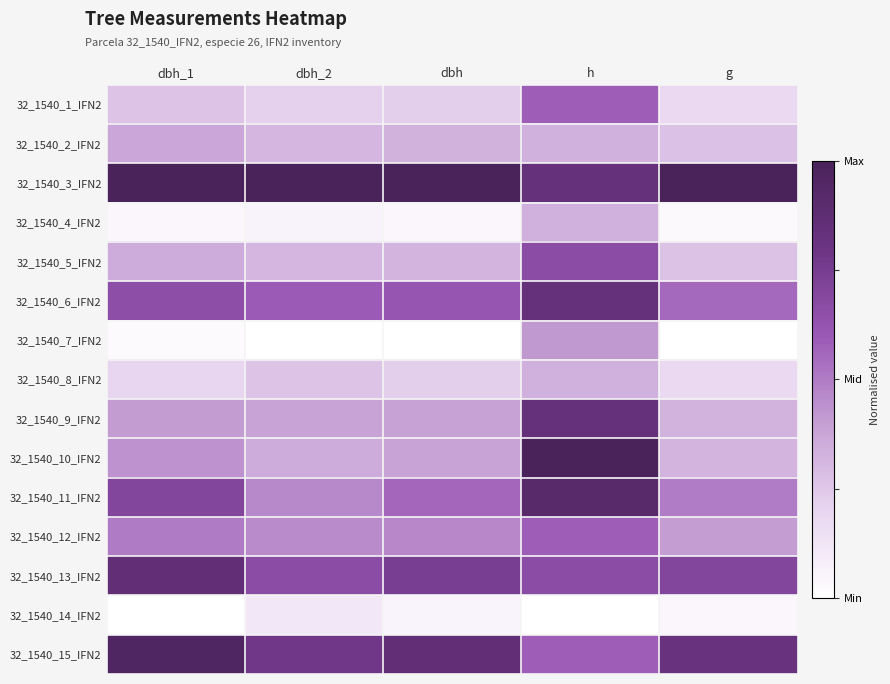

Which label corresponds to the smallest value in the chart?

dbh_2